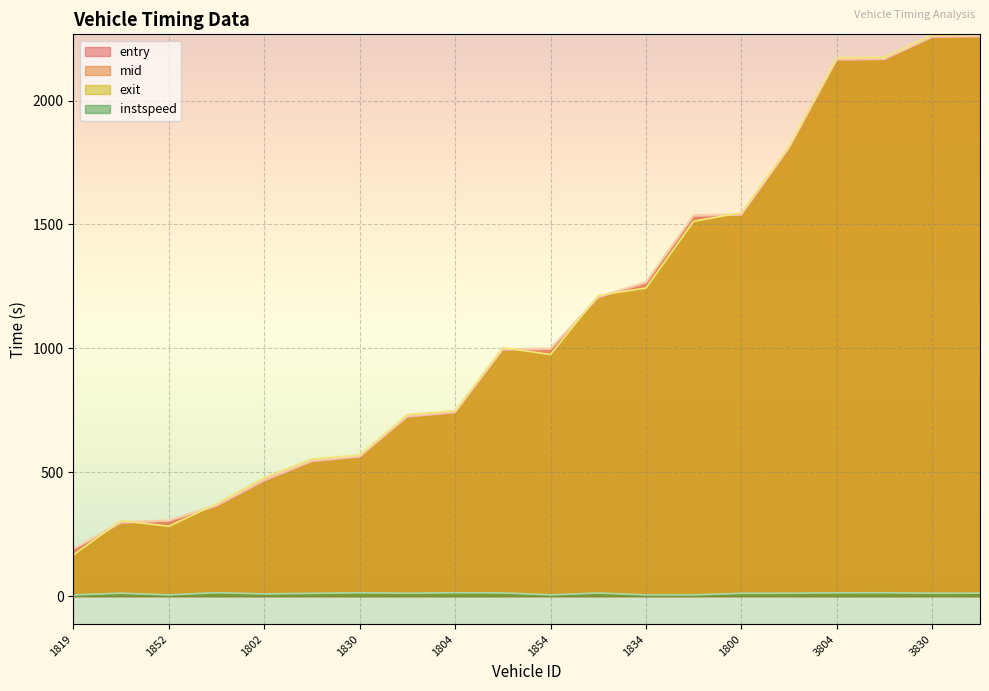

True or false: exit has more than 1 points higher than both neighbors.

True